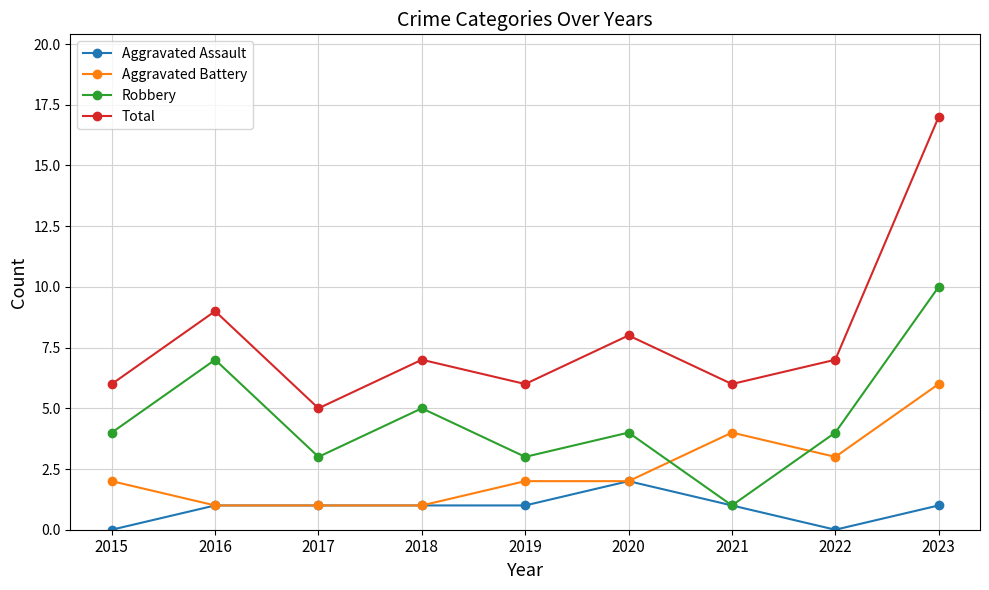

At which category is the sum across all series the highest?

2023